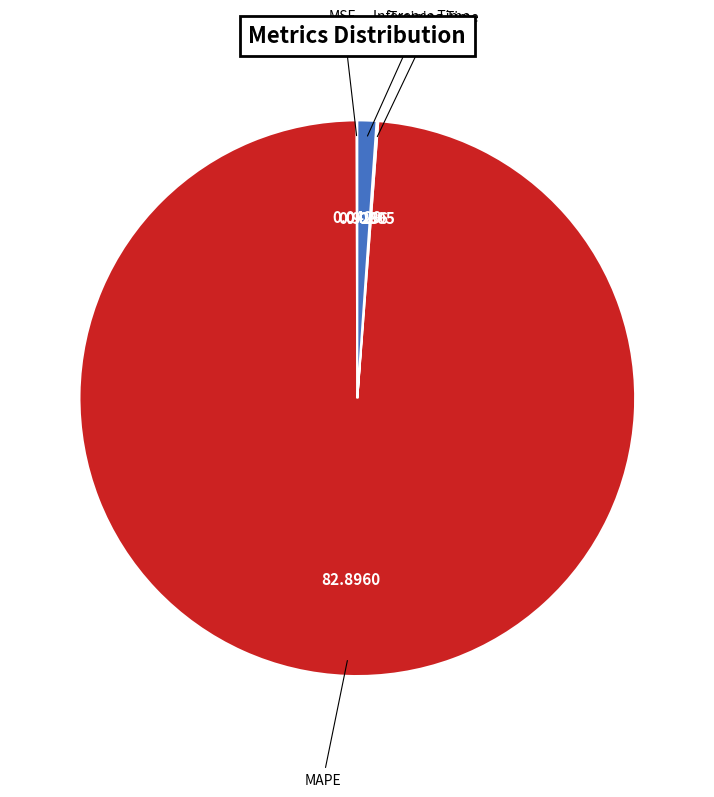

Is there a majority slice in this chart?

Yes